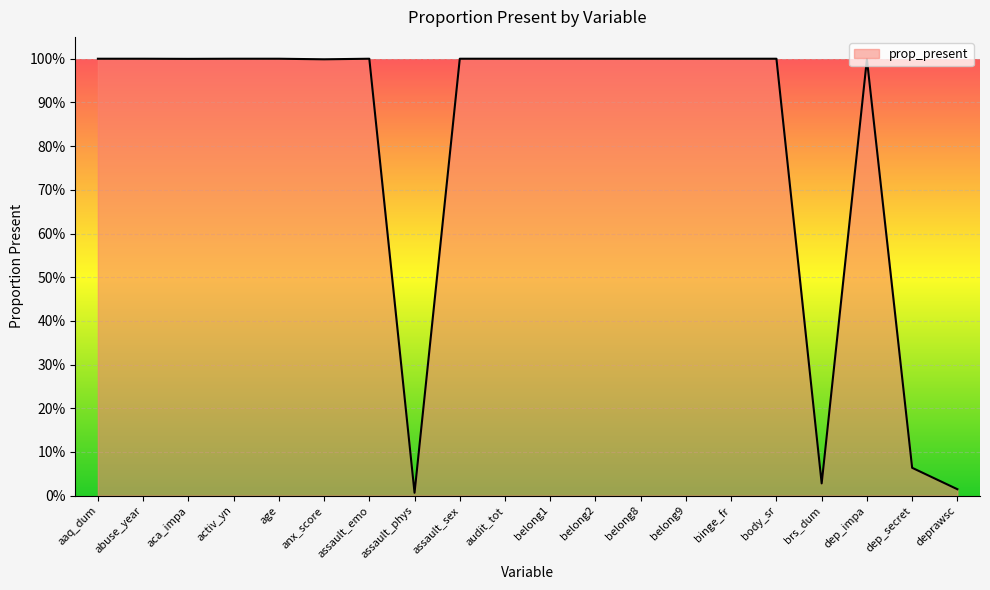

Is it true that the value at age is 1.0?

True